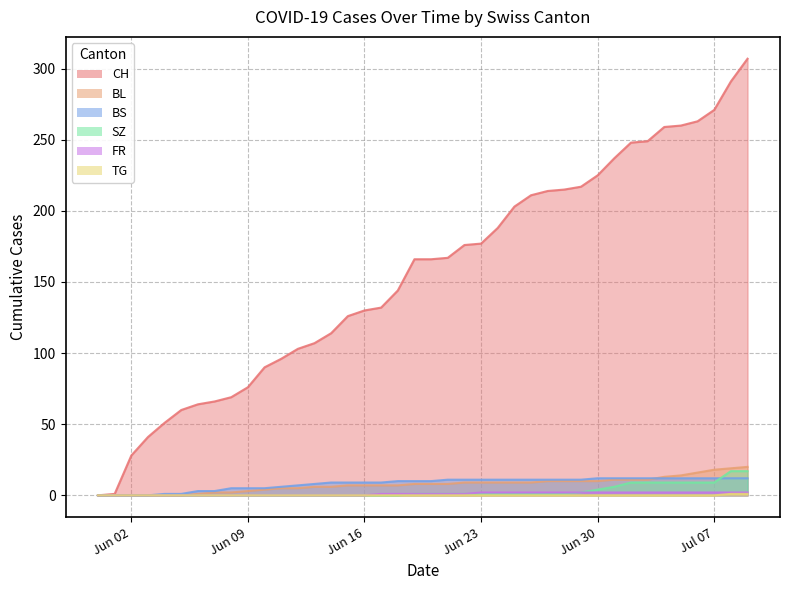

Reading right to left, transcribe all the data shown in this chart.

CH: 307	291	271	263	260	259	249	248	237	225	217	215	214	211	203	188	177	176	167	166	166	144	132	130	126	114	107	103	96	90	76	69	66	64	60	51	41	28	1	0
BL: 20	19	18	16	14	13	11	11	11	10	10	10	10	9	9	9	9	9	8	8	8	7	7	7	7	6	6	5	5	4	3	2	2	1	0	0	0	0	0	0
BS: 12	12	12	12	12	12	12	12	12	12	11	11	11	11	11	11	11	11	11	10	10	10	9	9	9	9	8	7	6	5	5	5	3	3	1	1	0	0	0	0
SZ: 17	17	9	9	9	9	9	9	6	4	2	1	1	1	1	1	1	1	1	1	1	0	0	0	0	0	0	0	0	0	0	0	0	0	0	0	0	0	0	0
FR: 2	2	2	2	2	2	2	2	2	2	2	2	2	2	2	2	2	1	1	1	1	1	1	0	0	0	0	0	0	0	0	0	0	0	0	0	0	0	0	0
TG: 1	1	0	0	0	0	0	0	0	0	0	0	0	0	0	0	0	0	0	0	0	0	0	0	0	0	0	0	0	0	0	0	0	0	0	0	0	0	0	0